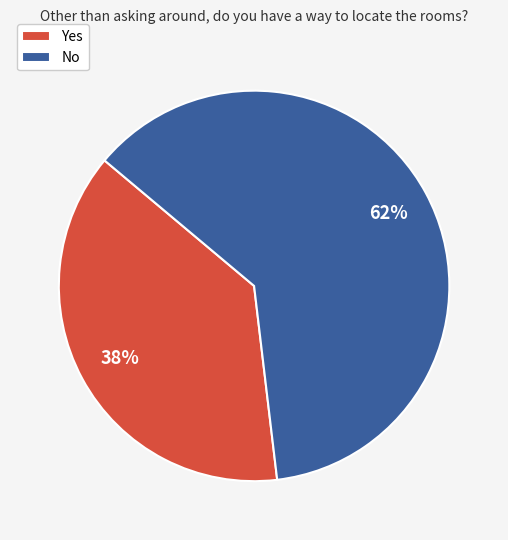

Which slice is the smallest?

Yes